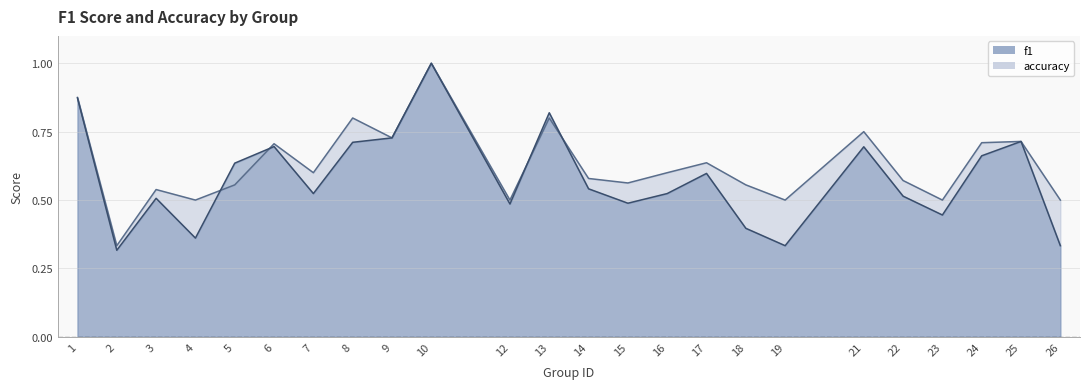

The value of f1 at 7 is 0.7. True or false?

False